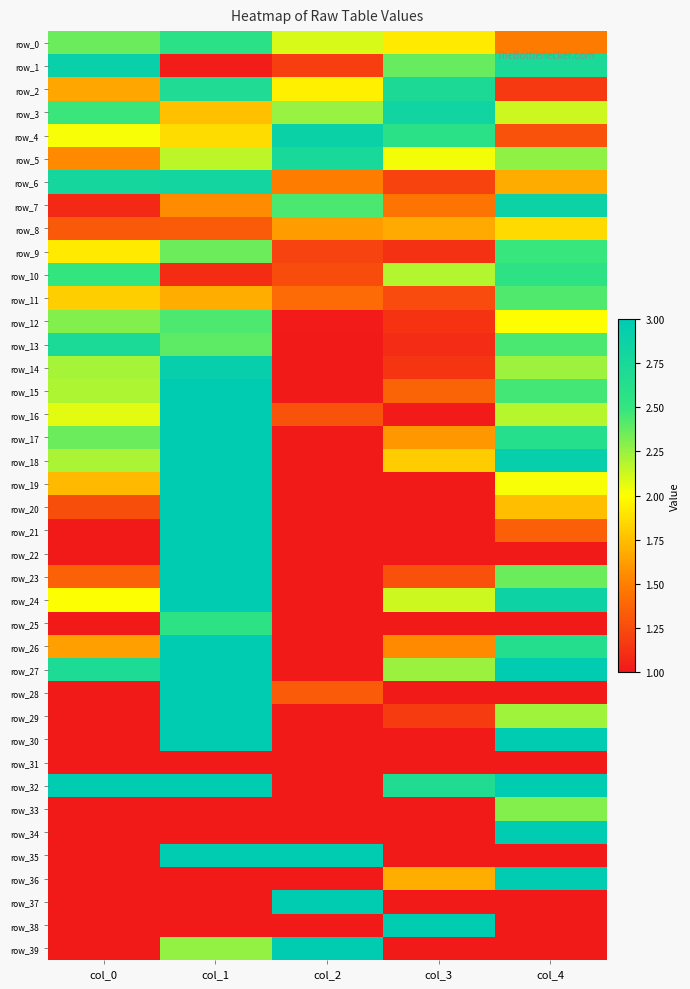

Reading left to right, transcribe all the data shown in this chart.

row_0: 2.4	2.6	2.1	1.9	1.5
row_1: 2.9	1.0	1.2	2.4	2.7
row_2: 1.7	2.7	1.9	2.7	1.2
row_3: 2.5	1.8	2.3	2.8	2.1
row_4: 2.0	1.9	2.9	2.6	1.3
row_5: 1.5	2.2	2.8	2.0	2.3
row_6: 2.8	2.8	1.5	1.2	1.7
row_7: 1.1	1.6	2.4	1.4	2.9
row_8: 1.3	1.3	1.6	1.7	1.9
row_9: 1.9	2.4	1.2	1.1	2.5
row_10: 2.5	1.1	1.3	2.2	2.5
row_11: 1.8	1.7	1.4	1.2	2.4
row_12: 2.3	2.4	1.0	1.1	2.0
row_13: 2.7	2.4	1.0	1.1	2.4
row_14: 2.2	2.9	1.0	1.1	2.2
row_15: 2.2	3.0	1.0	1.4	2.5
row_16: 2.1	3.0	1.3	1.0	2.2
row_17: 2.4	3.0	1.0	1.6	2.6
row_18: 2.2	3.0	1.0	1.8	2.9
row_19: 1.7	3.0	1.0	1.0	2.0
row_20: 1.3	3.0	1.0	1.0	1.7
row_21: 1.0	3.0	1.0	1.0	1.3
row_22: 1.0	3.0	1.0	1.0	1.0
row_23: 1.4	3.0	1.0	1.3	2.4
row_24: 2.0	3.0	1.0	2.1	2.9
row_25: 1.0	2.5	1.0	1.0	1.0
row_26: 1.6	3.0	1.0	1.5	2.6
row_27: 2.7	3.0	1.0	2.2	3.0
row_28: 1.0	3.0	1.3	1.0	1.0
row_29: 1.0	3.0	1.0	1.2	2.2
row_30: 1.0	3.0	1.0	1.0	3.0
row_31: 1.0	1.0	1.0	1.0	1.0
row_32: 3.0	3.0	1.0	2.7	3.0
row_33: 1.0	1.0	1.0	1.0	2.3
row_34: 1.0	1.0	1.0	1.0	3.0
row_35: 1.0	3.0	3.0	1.0	1.0
row_36: 1.0	1.0	1.0	1.7	3.0
row_37: 1.0	1.0	3.0	1.0	1.0
row_38: 1.0	1.0	1.0	3.0	1.0
row_39: 1.0	2.3	3.0	1.0	1.0